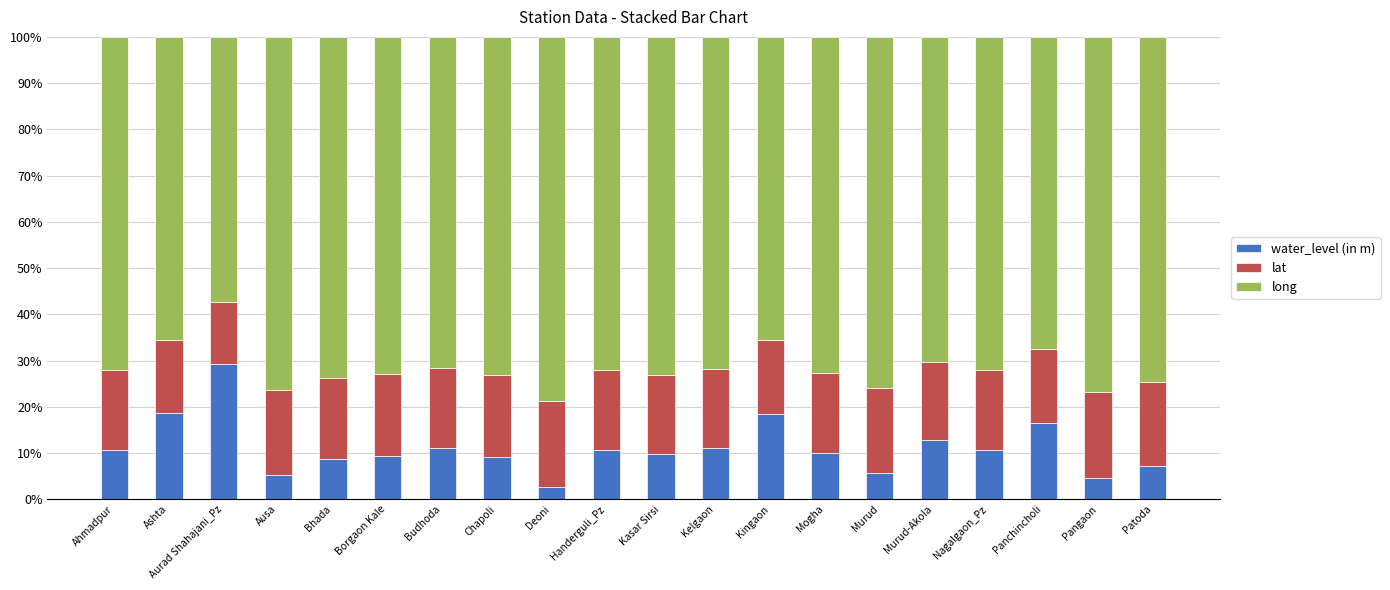

What is the total value across all series at Borgaon Kale?

100.0